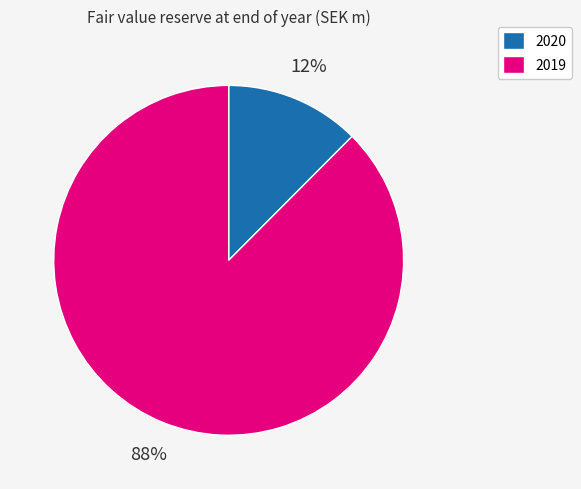

Combined, do 2020 and 2019 account for over 50%?

Yes